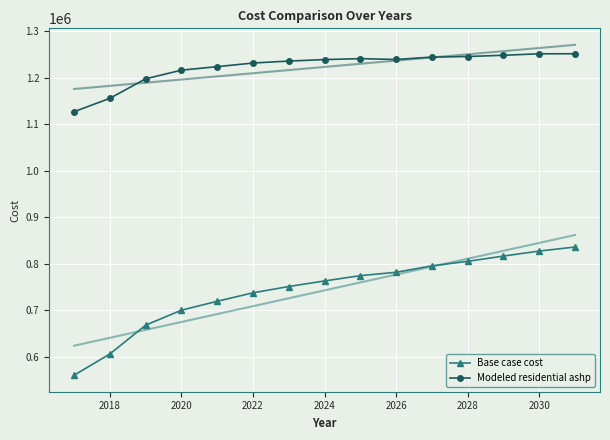

Which series has the largest total across all categories?

Modeled residential ashp